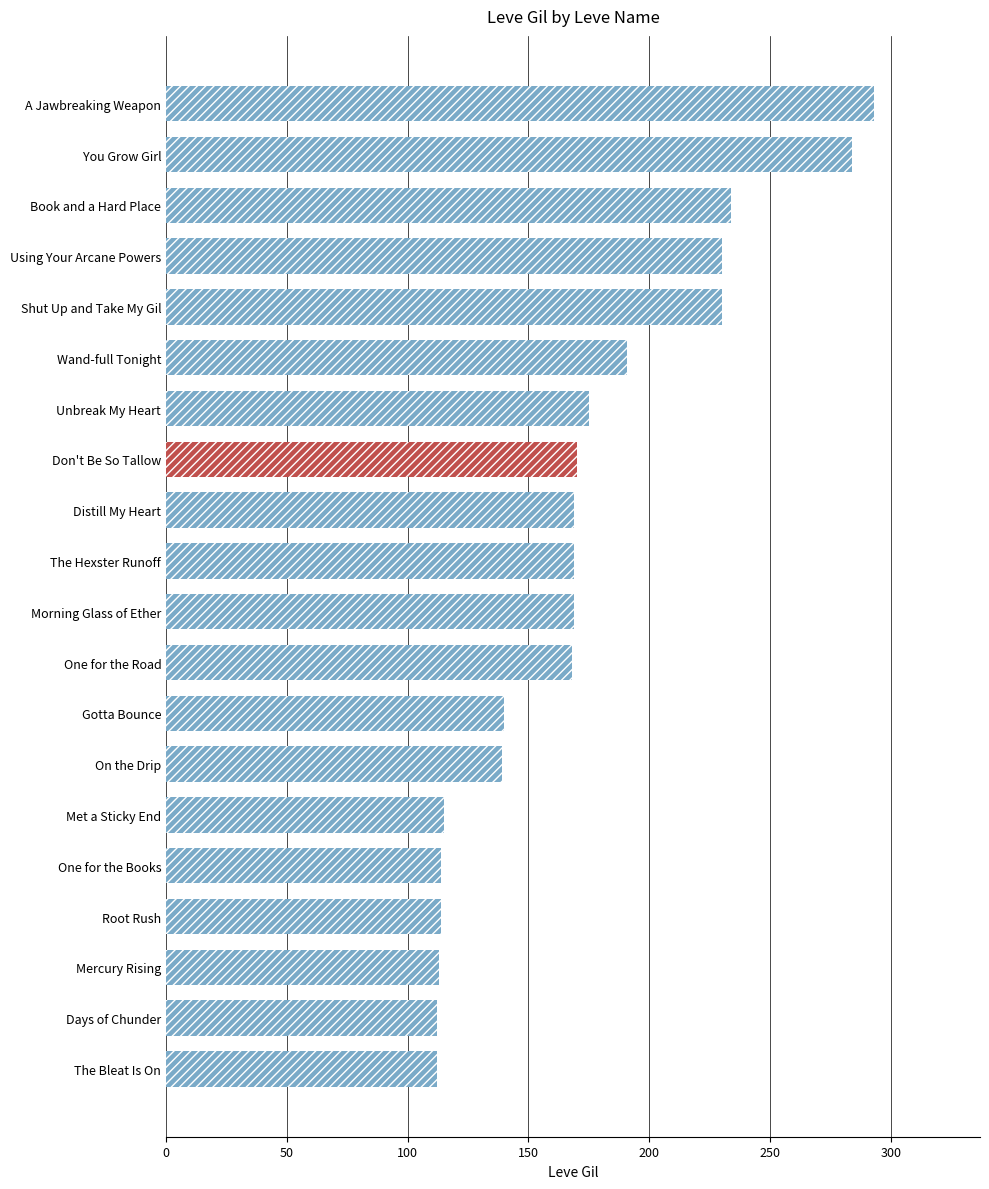

What is the difference between the maximum and minimum values?

181